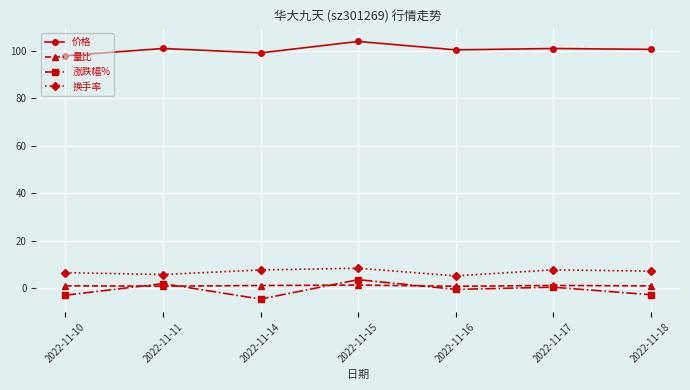

True or false: 价格 and 涨跌幅% cross at least once.

False